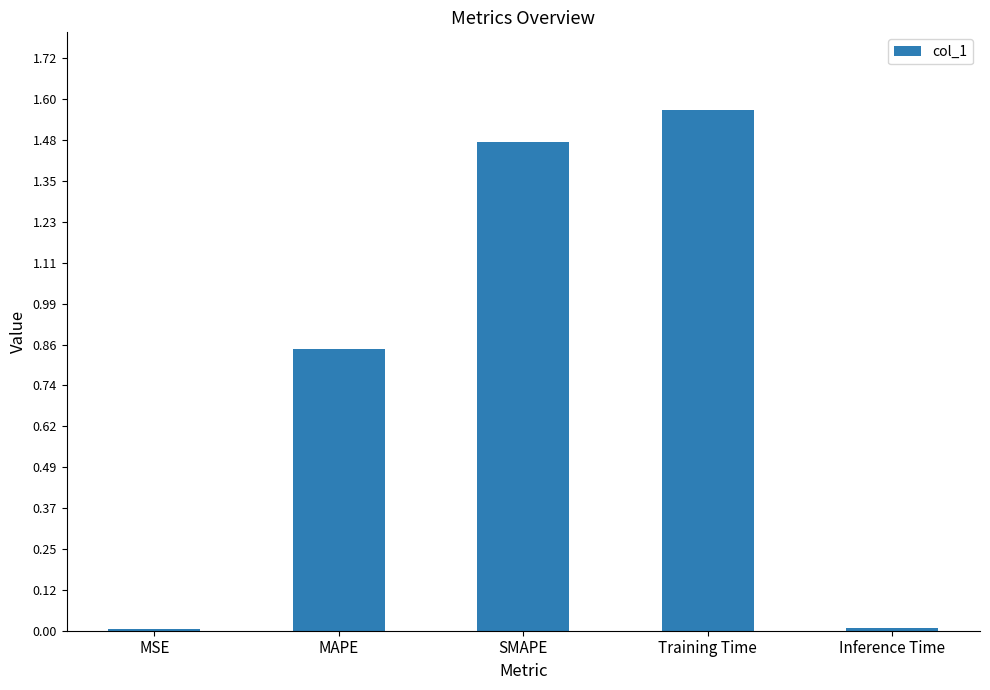

The chart shows a value of 2.1 at SMAPE. True or false?

False